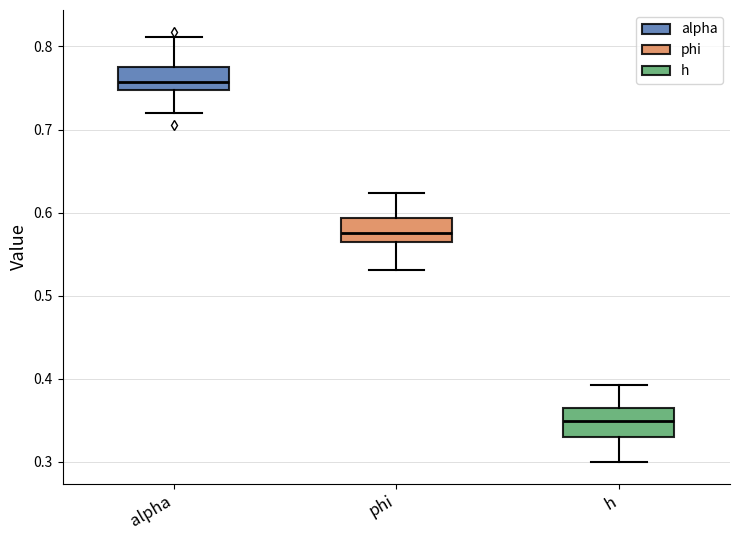

Which box's median line is the lowest?

h